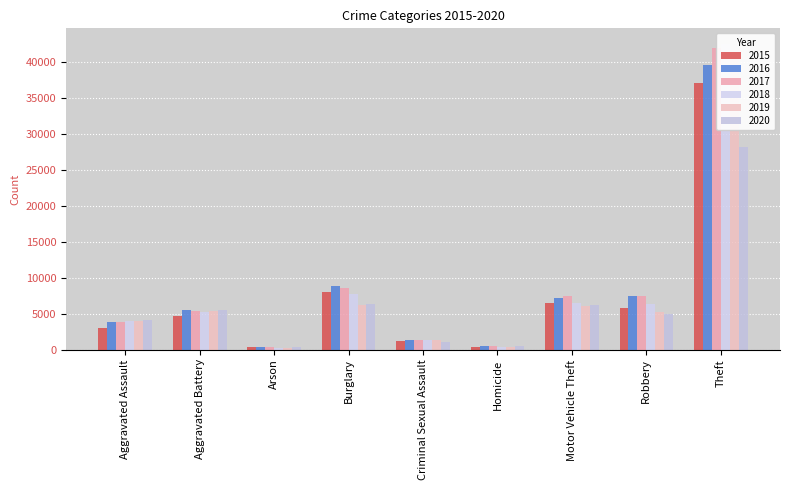

What is the total value across all series at Burglary?

45739